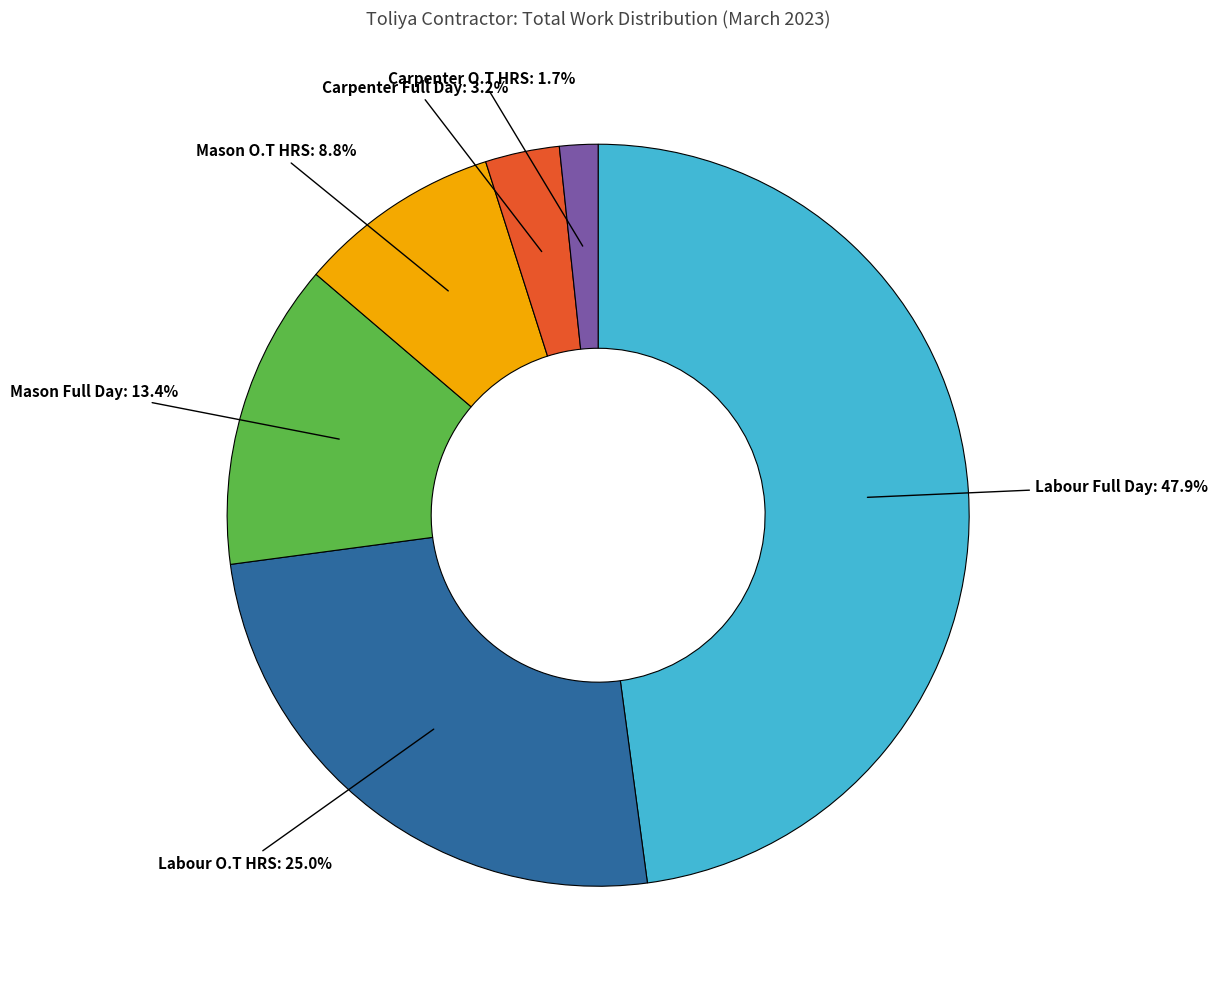

Is there any slice that represents more than half of the pie?

No